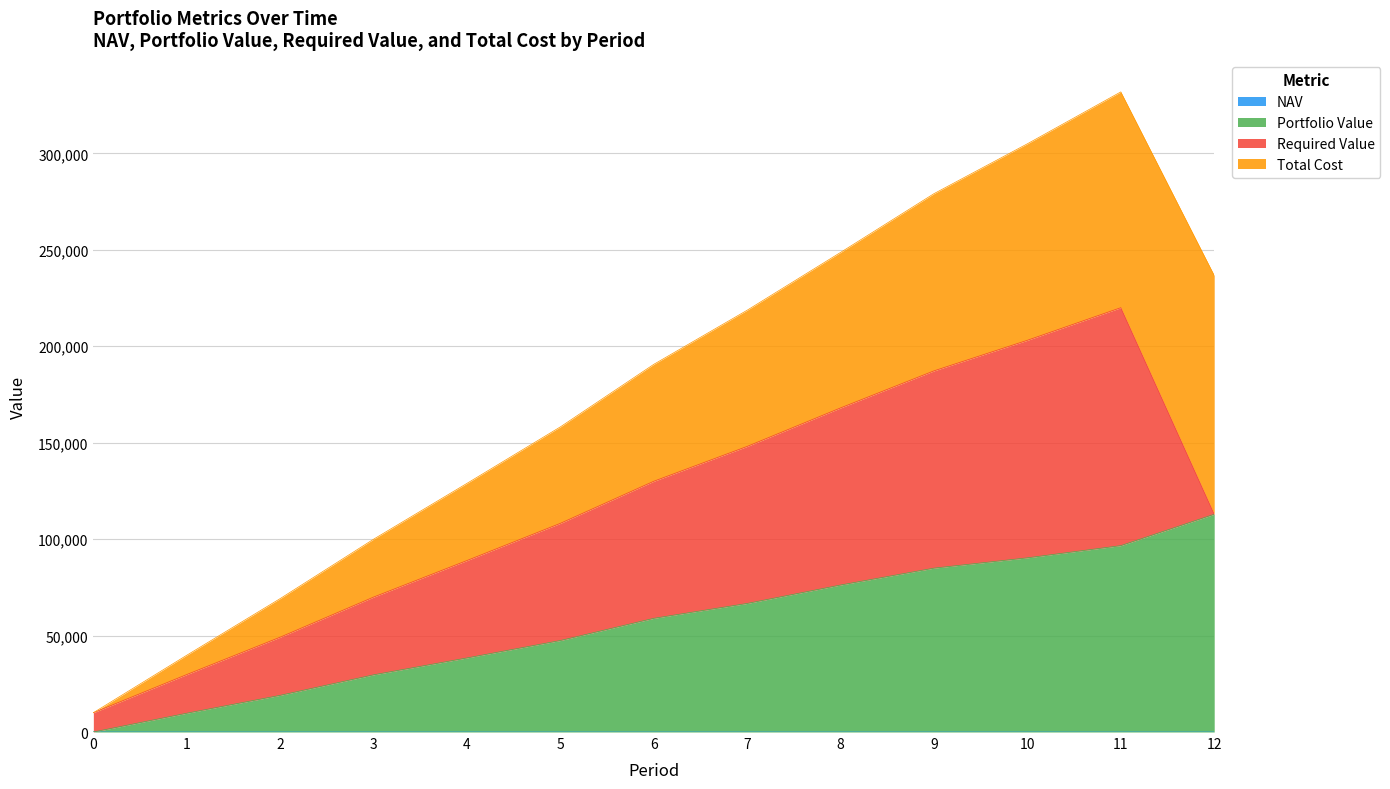

Which series has the largest range (max minus min)?

Portfolio Value